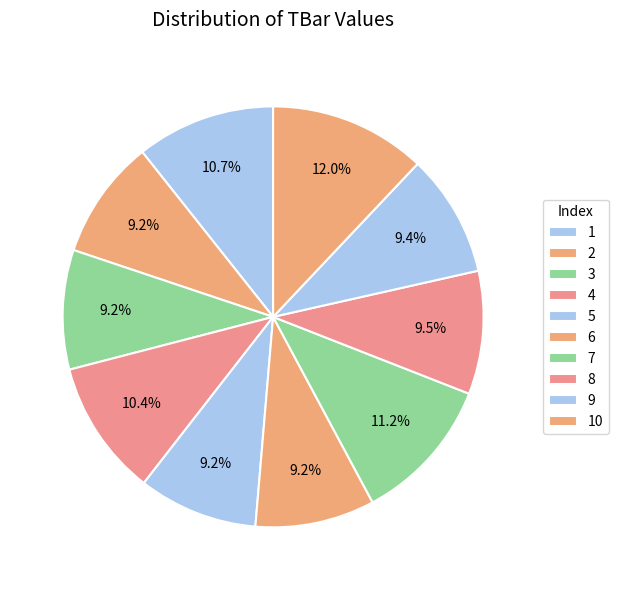

Is it true that 8 is 9% of the pie?

True